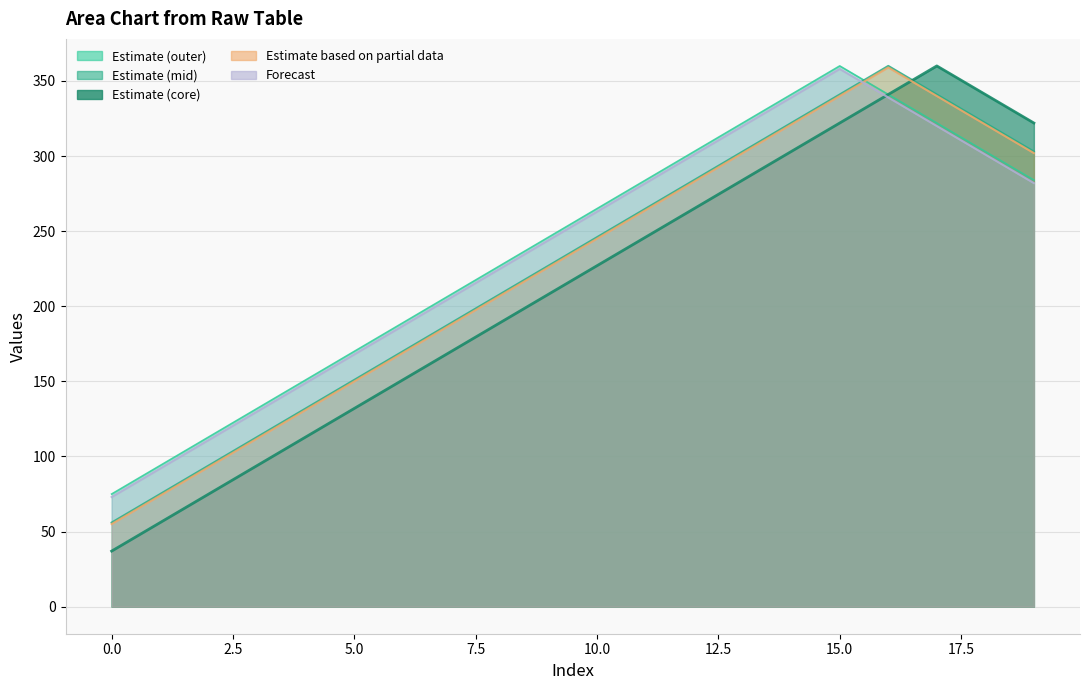

Count the number of data series in this chart.

5